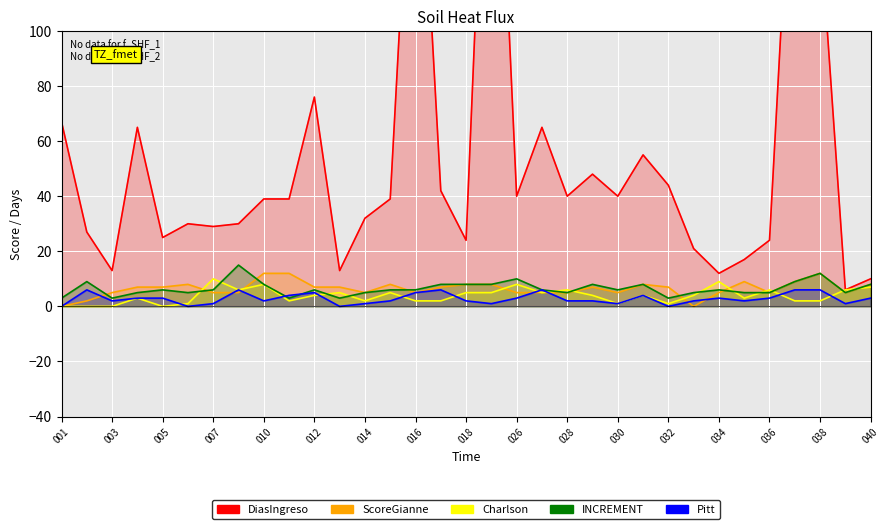

What is the label of the 17th point from the left?

018